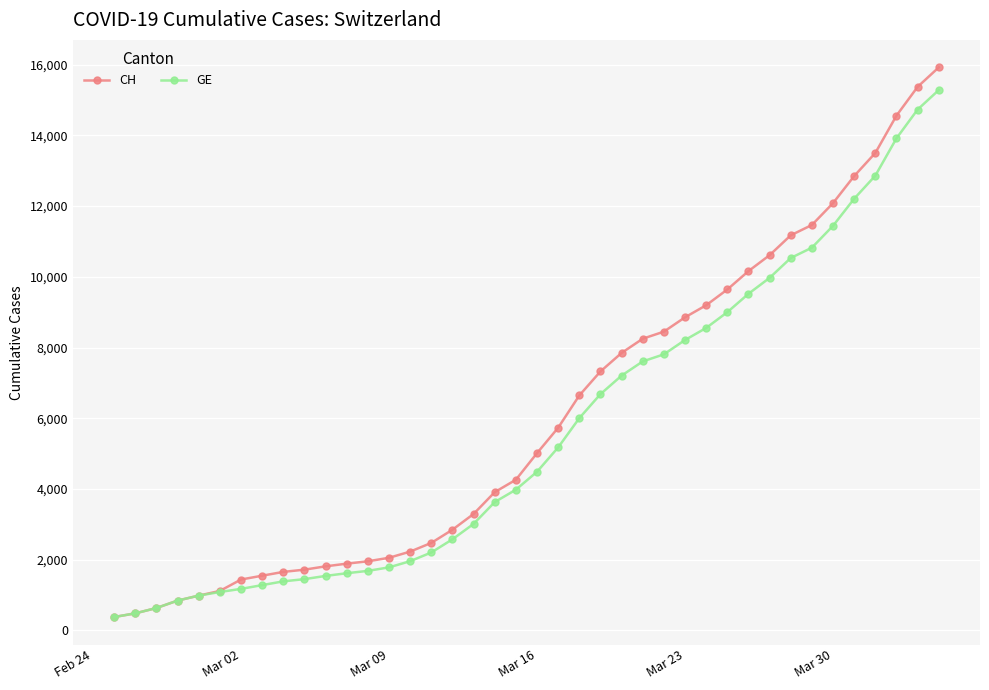

What are all the series names shown in the legend?

CH, GE